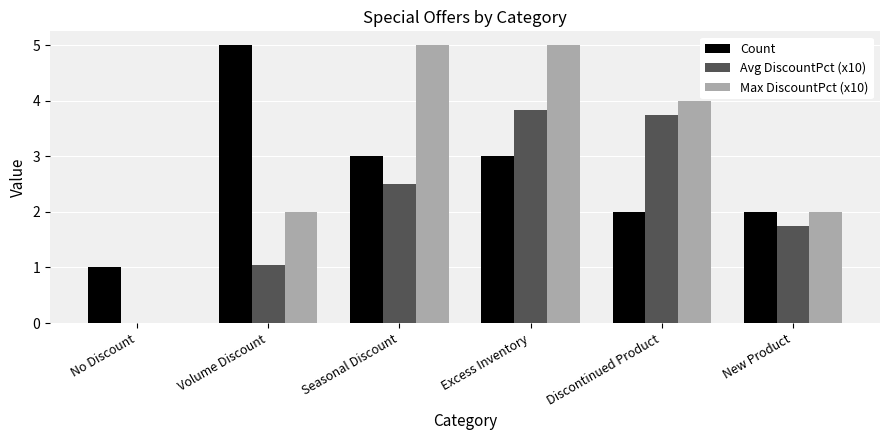

The Avg DiscountPct (x10) series shows 0.0 at No Discount. True or false?

True